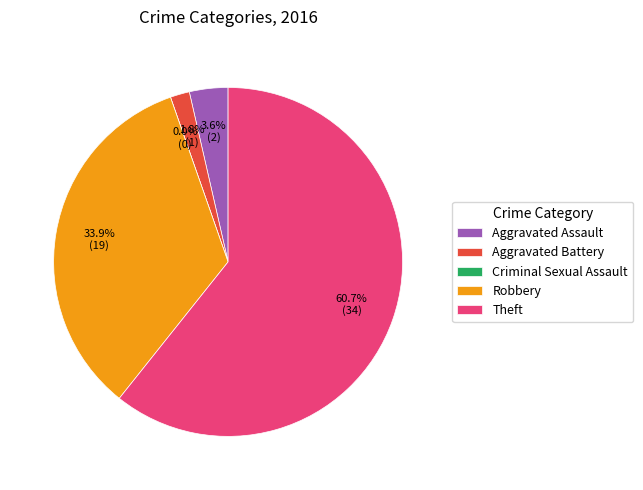

Between Criminal Sexual Assault and Robbery, which is larger?

Robbery